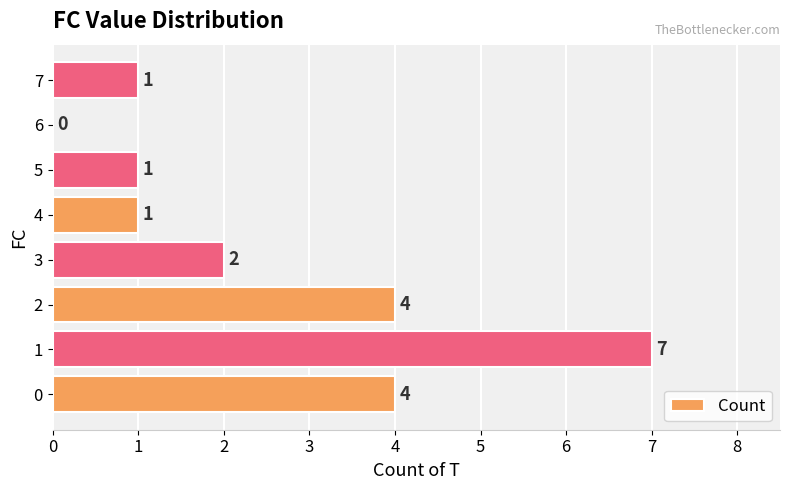

Read the value at 5.

1